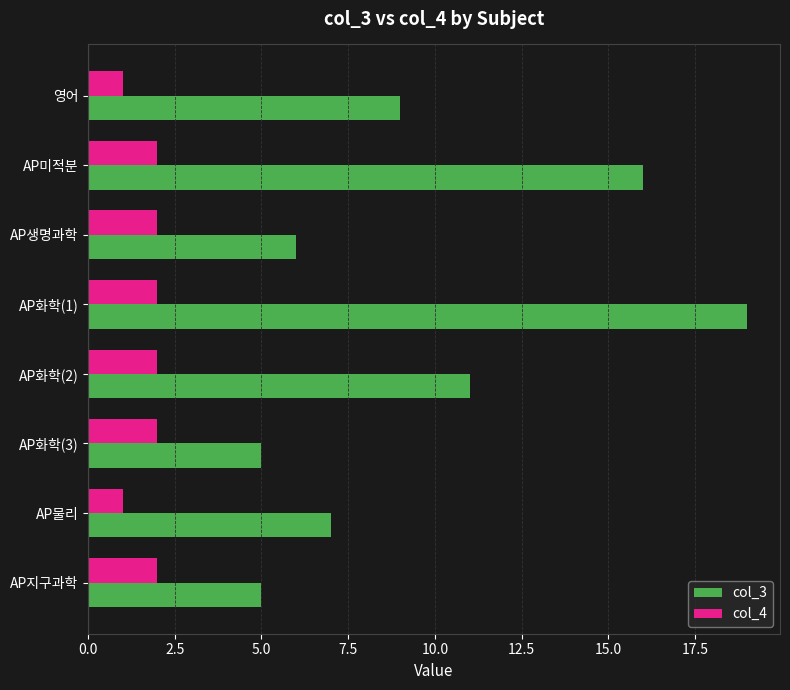

The col_4 series shows 1 at AP화학(3). True or false?

False